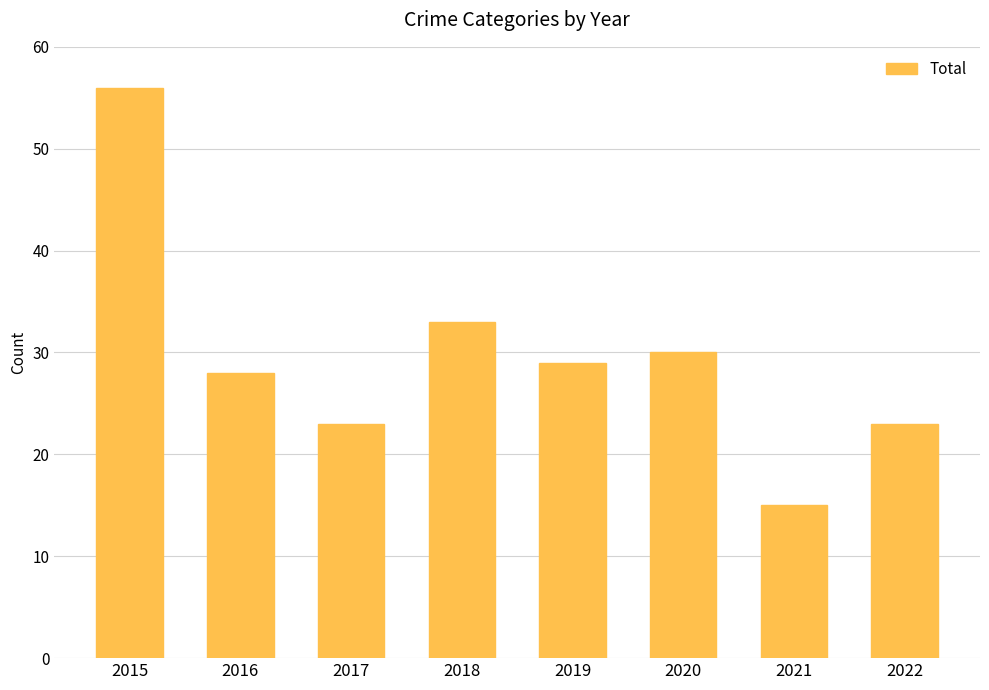

Are the bars grouped side by side (vs. stacked)?

No